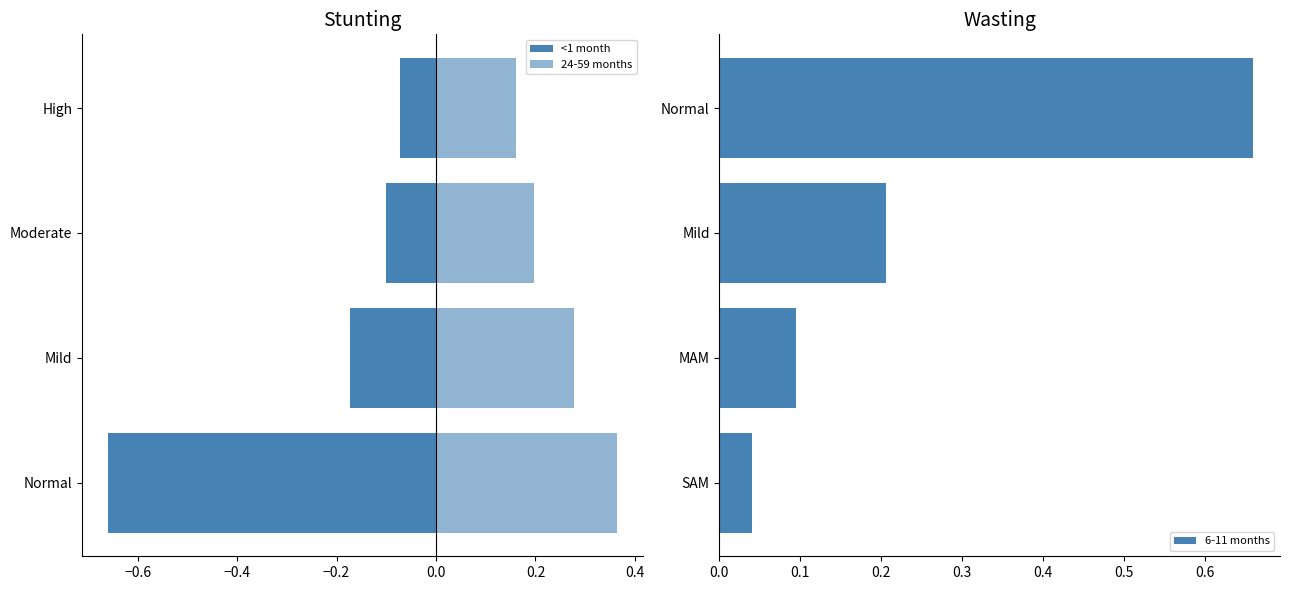

What is the difference between the maximum and second lowest values in the 24-59 months series?

0.2